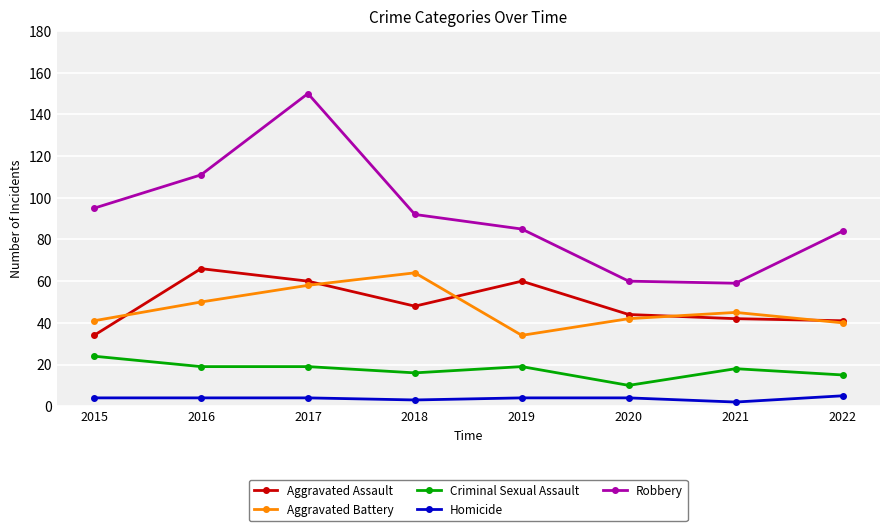

The Robbery series shows 59 at 2021. True or false?

True